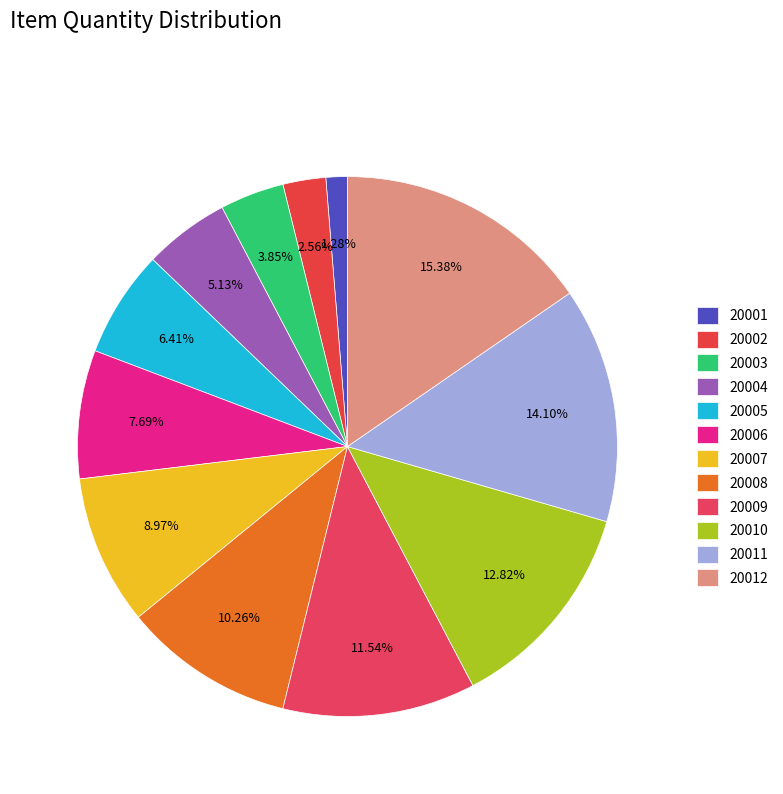

Which category has the biggest portion of the pie?

20012